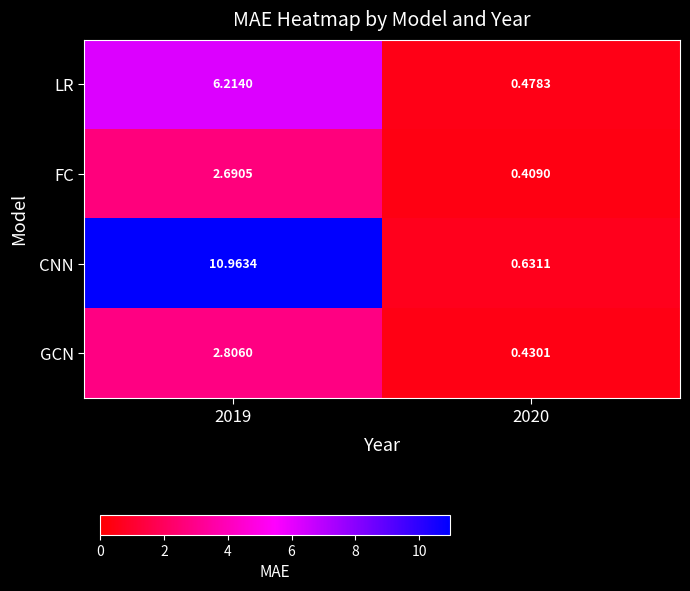

What is the difference between the highest and lowest values at 2019?

8.3